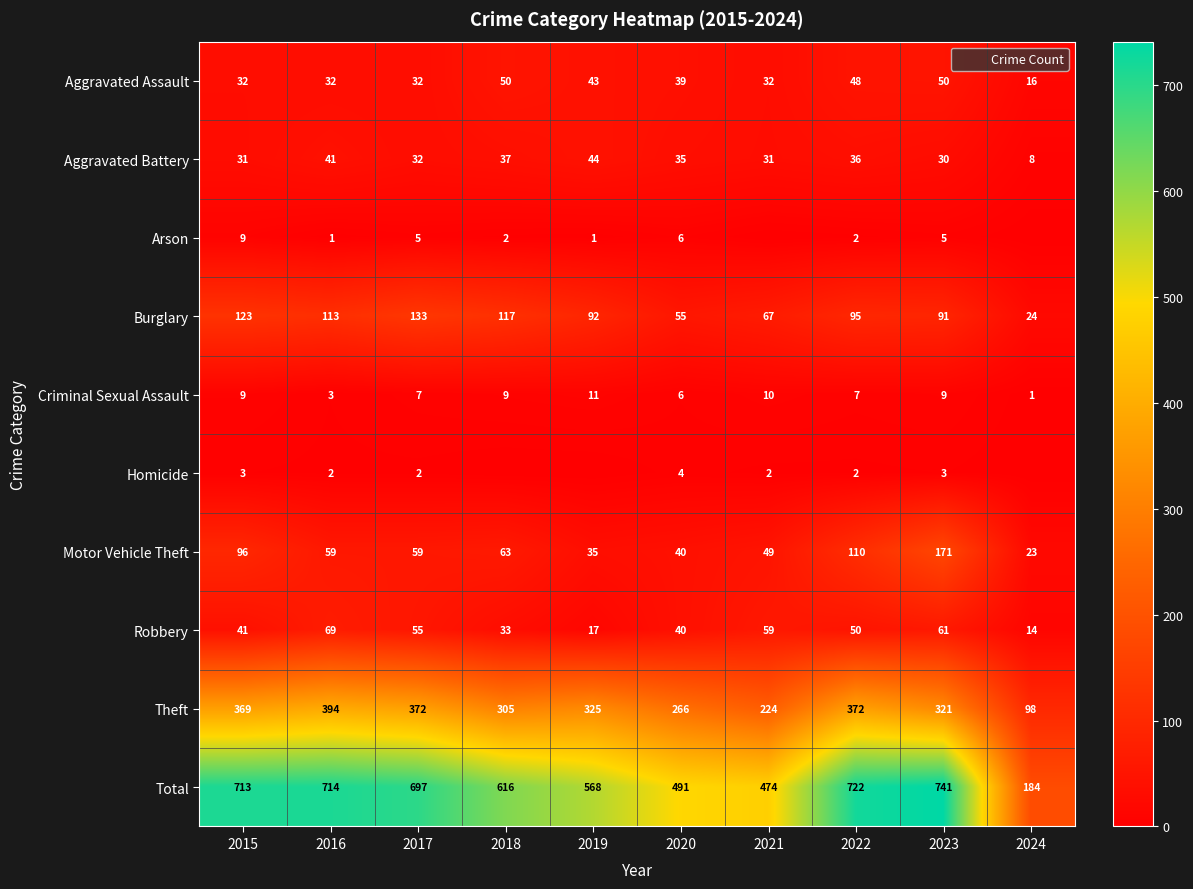

Rank the categories by Robbery value from lowest to highest.

2024, 2019, 2018, 2020, 2015, 2022, 2017, 2021, 2023, 2016